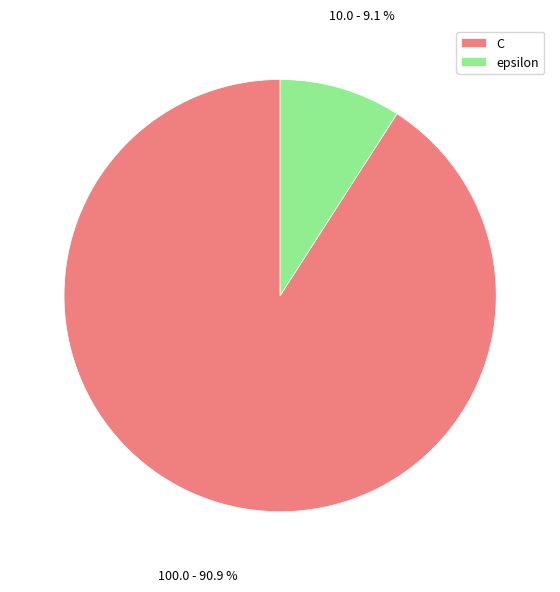

To the nearest percent, what is the difference between the largest and smallest slice percentages?

82%